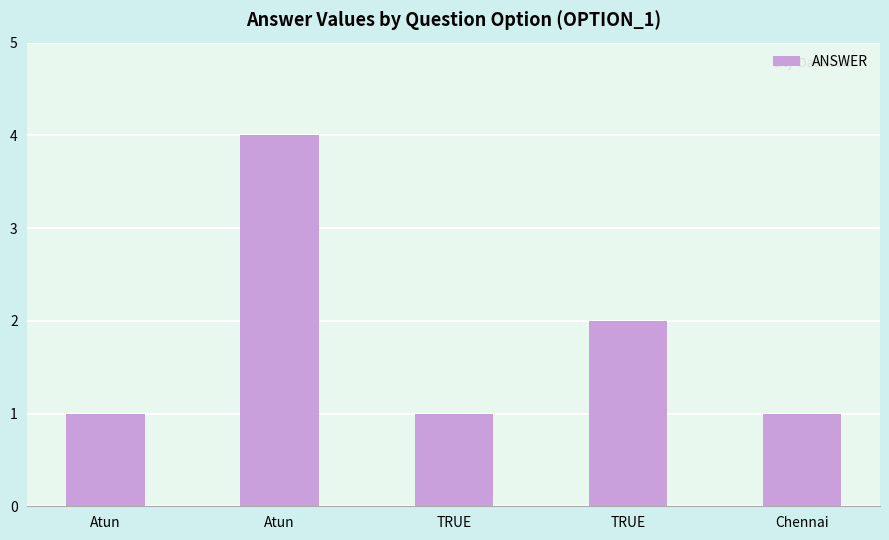

True or false: the data shows 2 at TRUE.

True